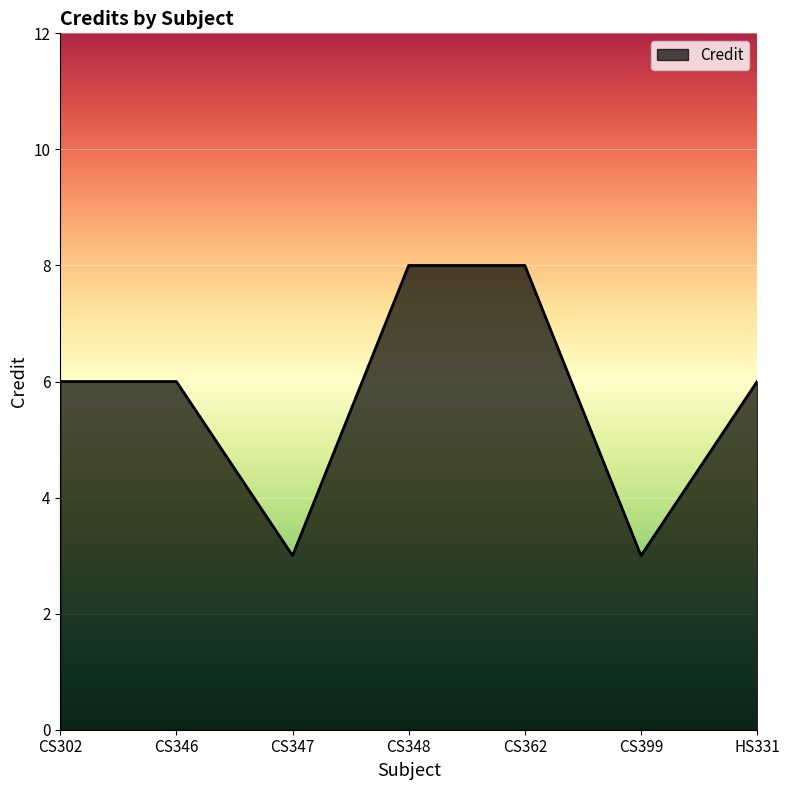

What is the greatest value displayed?

8